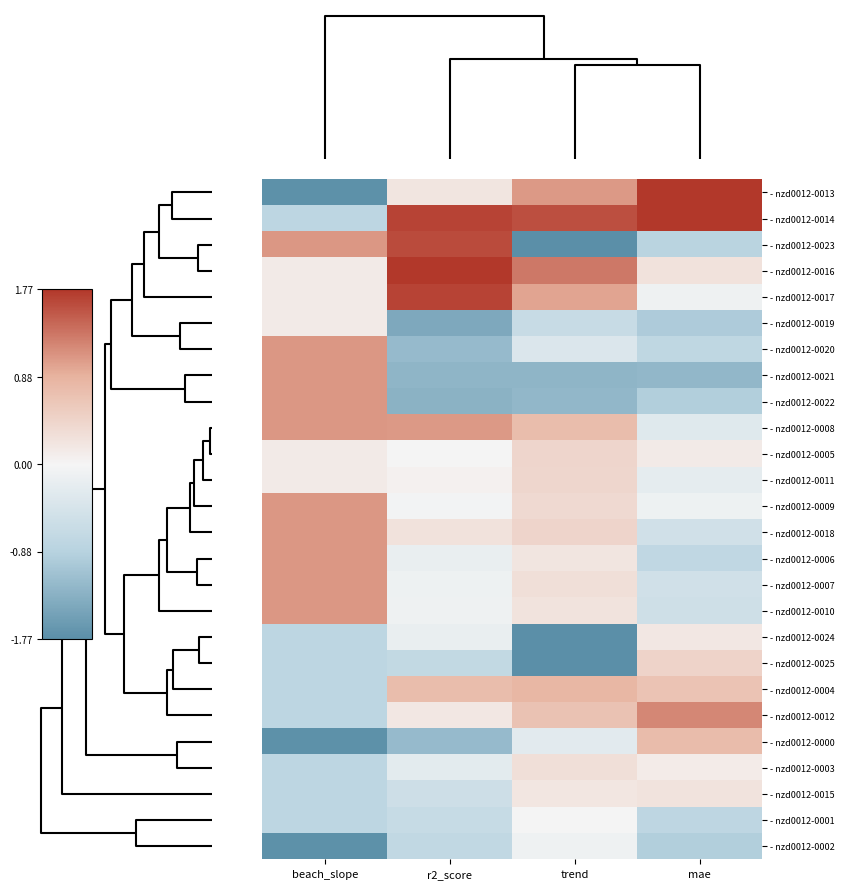

Reading left to right, extract all data points from this chart.

- nzd0012-0013: beach_slope=-1.7	r2_score=0.2	trend=1.1	mae=2.9
- nzd0012-0014: beach_slope=-0.8	r2_score=1.7	trend=1.6	mae=2.6
- nzd0012-0023: beach_slope=1.1	r2_score=1.6	trend=-2.4	mae=-0.9
- nzd0012-0016: beach_slope=0.1	r2_score=2.4	trend=1.3	mae=0.2
- nzd0012-0017: beach_slope=0.1	r2_score=1.7	trend=1.0	mae=-0.1
- nzd0012-0019: beach_slope=0.1	r2_score=-1.4	trend=-0.7	mae=-1.0
- nzd0012-0020: beach_slope=1.1	r2_score=-1.2	trend=-0.4	mae=-0.8
- nzd0012-0021: beach_slope=1.1	r2_score=-1.3	trend=-1.3	mae=-1.2
- nzd0012-0022: beach_slope=1.1	r2_score=-1.3	trend=-1.2	mae=-0.9
- nzd0012-0008: beach_slope=1.1	r2_score=1.1	trend=0.7	mae=-0.3
- nzd0012-0005: beach_slope=0.1	r2_score=0.0	trend=0.4	mae=0.1
- nzd0012-0011: beach_slope=0.1	r2_score=0.1	trend=0.4	mae=-0.2
- nzd0012-0009: beach_slope=1.1	r2_score=-0.0	trend=0.4	mae=-0.1
- nzd0012-0018: beach_slope=1.1	r2_score=0.3	trend=0.4	mae=-0.5
- nzd0012-0006: beach_slope=1.1	r2_score=-0.2	trend=0.2	mae=-0.8
- nzd0012-0007: beach_slope=1.1	r2_score=-0.1	trend=0.3	mae=-0.5
- nzd0012-0010: beach_slope=1.1	r2_score=-0.1	trend=0.2	mae=-0.6
- nzd0012-0024: beach_slope=-0.8	r2_score=-0.2	trend=-2.0	mae=0.2
- nzd0012-0025: beach_slope=-0.8	r2_score=-0.7	trend=-1.8	mae=0.4
- nzd0012-0004: beach_slope=-0.8	r2_score=0.8	trend=0.8	mae=0.7
- nzd0012-0012: beach_slope=-0.8	r2_score=0.2	trend=0.7	mae=1.2
- nzd0012-0000: beach_slope=-1.7	r2_score=-1.2	trend=-0.3	mae=0.8
- nzd0012-0003: beach_slope=-0.8	r2_score=-0.3	trend=0.3	mae=0.1
- nzd0012-0015: beach_slope=-0.8	r2_score=-0.6	trend=0.2	mae=0.2
- nzd0012-0001: beach_slope=-0.8	r2_score=-0.7	trend=-0.0	mae=-0.8
- nzd0012-0002: beach_slope=-1.7	r2_score=-0.7	trend=-0.1	mae=-0.9